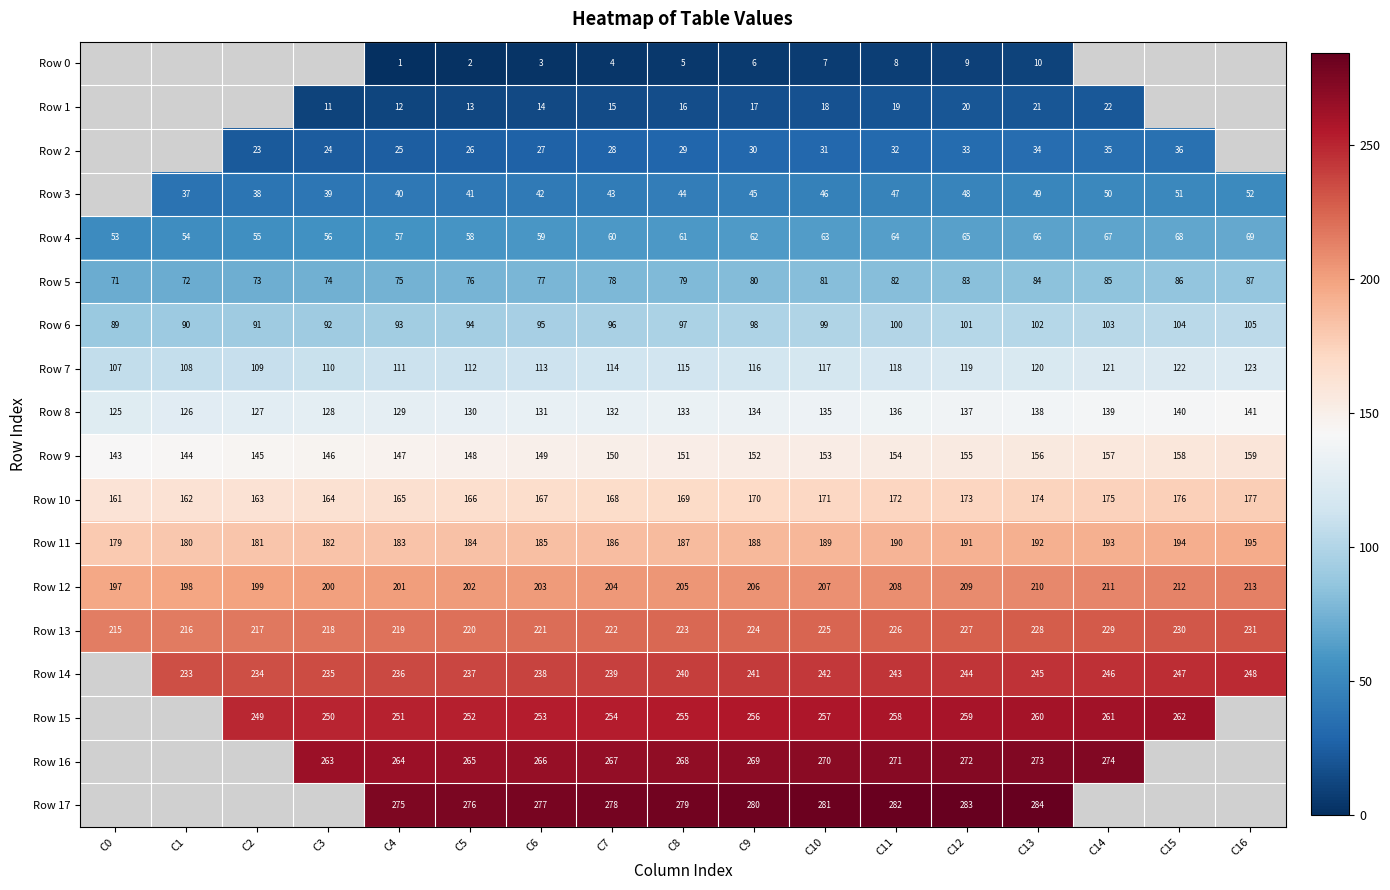

The value of Row 16 at C6 is 419. True or false?

False